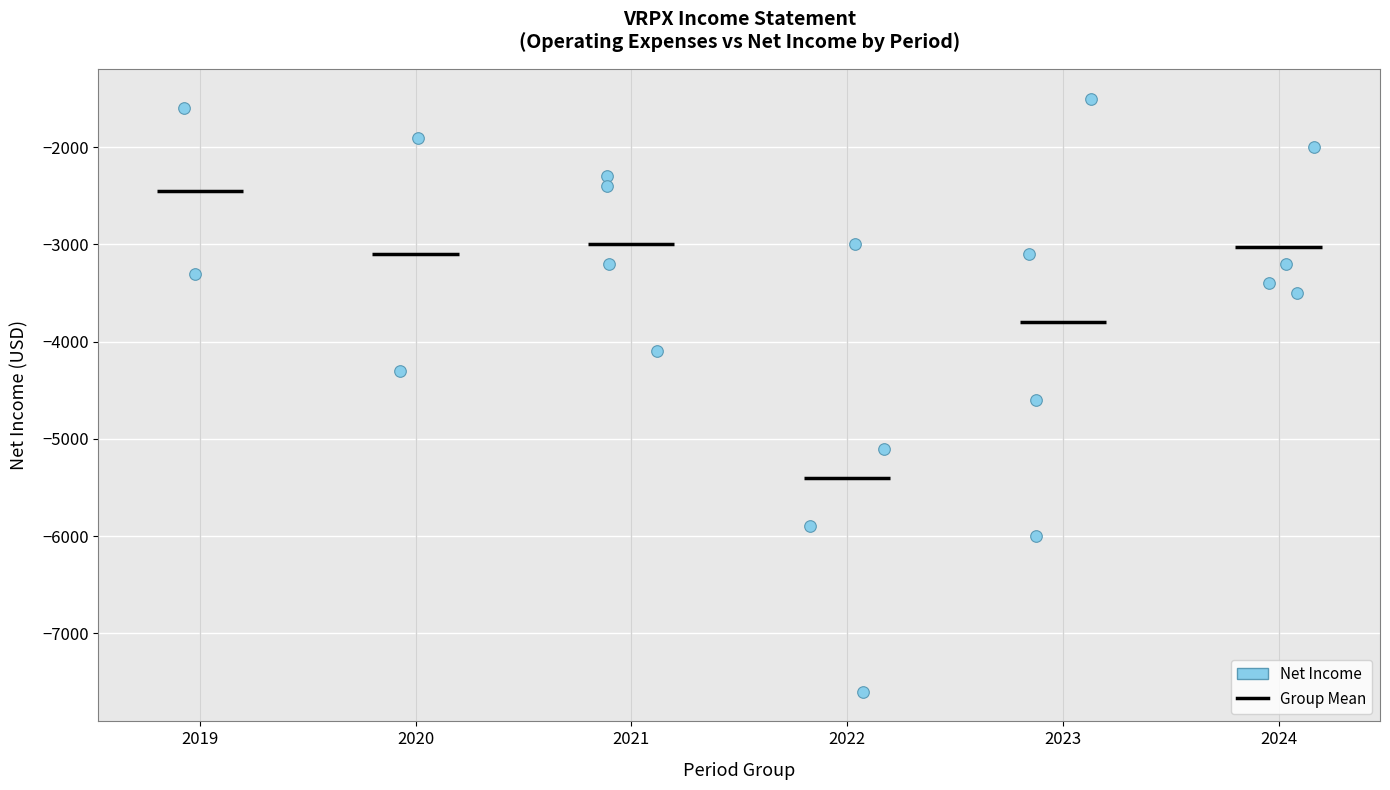

What is the range of Y values (max minus min)?

6100